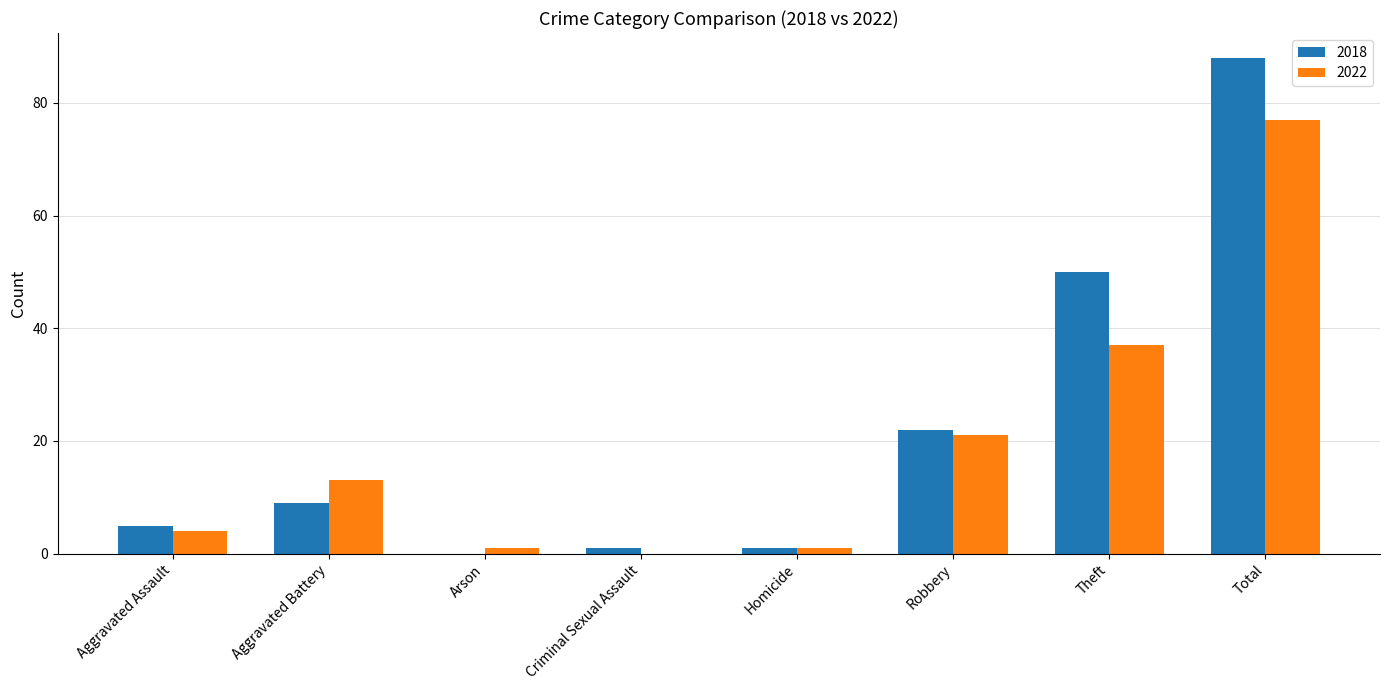

What is the sum of the 2018 values at Theft and Aggravated Assault?

55